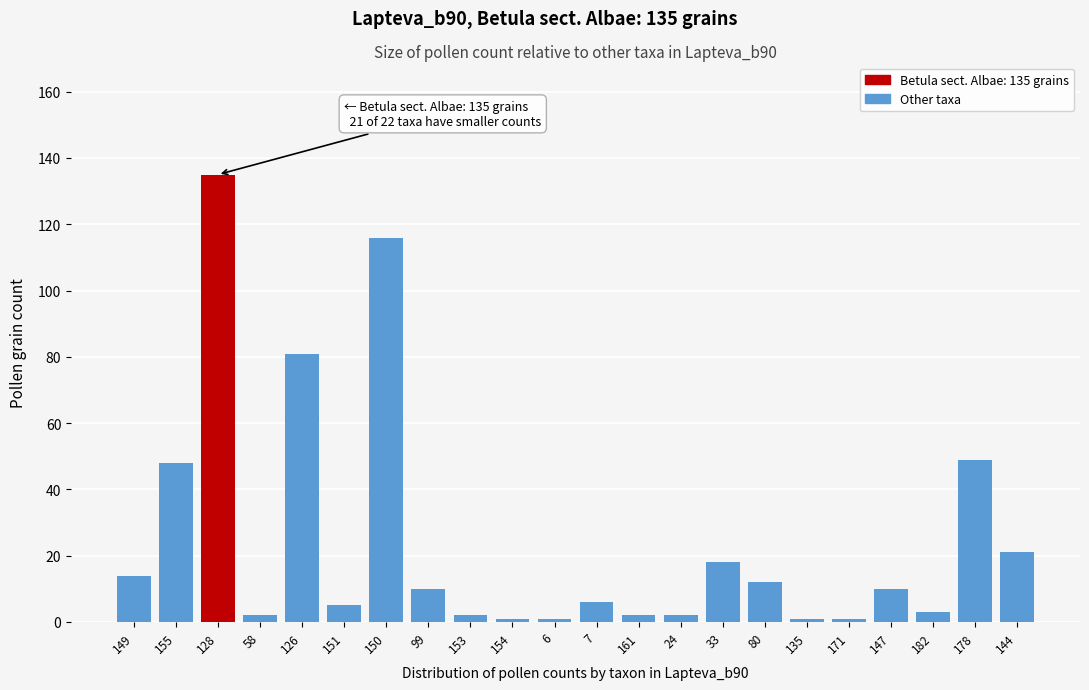

Reading left to right, extract all data points from this chart.

14	48	135	2	81	5	116	10	2	1	1	6	2	2	18	12	1	1	10	3	49	21